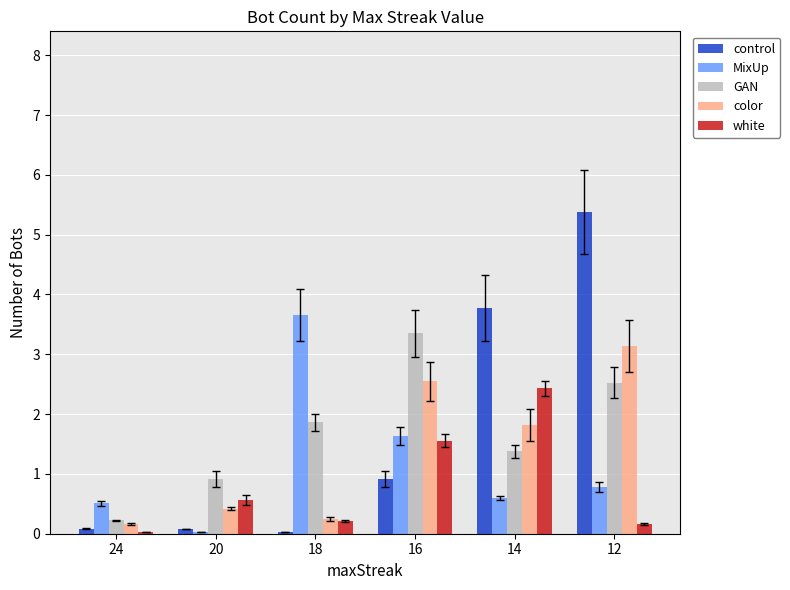

True or false: white has a value of 1.6 at 16.

True